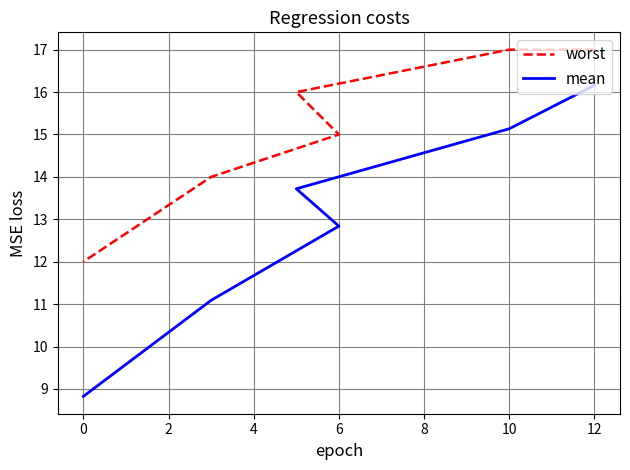

Rank the series by their average value, from lowest to highest.

mean, worst